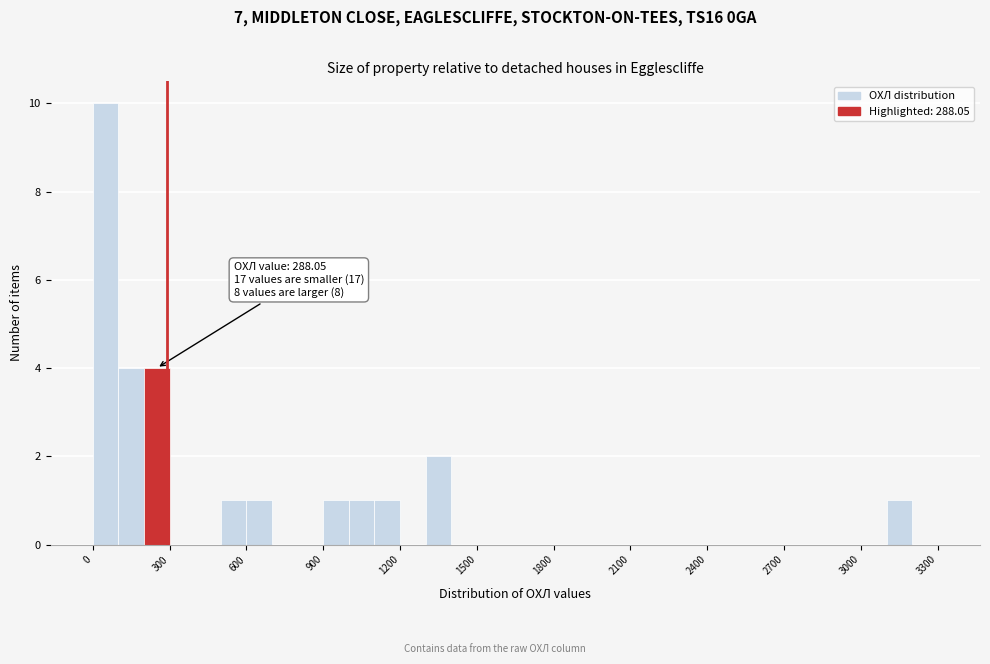

Around what value on the x-axis is the tallest bar? Give the approximate position of its centre, as read against the axis.

50